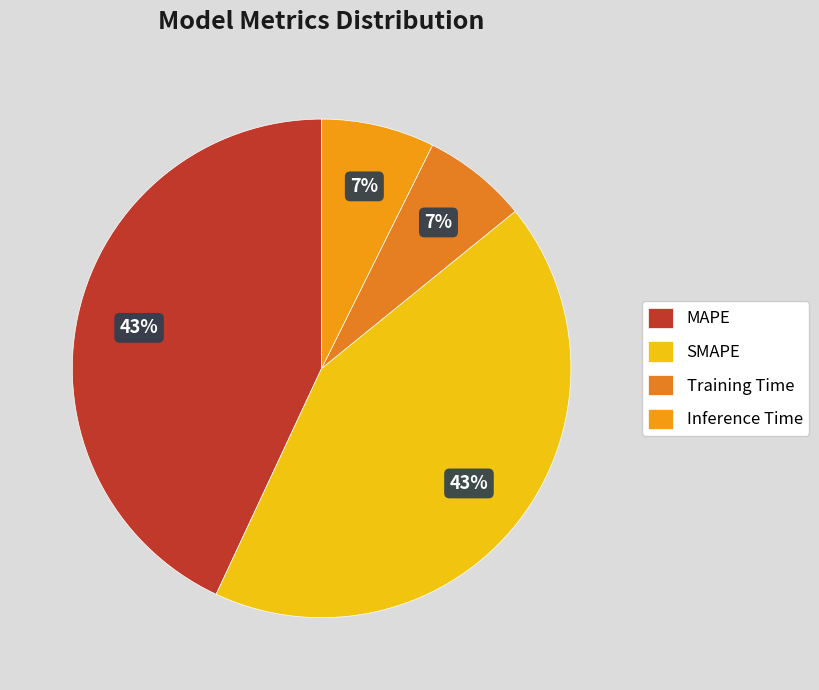

To the nearest percent, what percentage of the pie is Inference Time?

7%